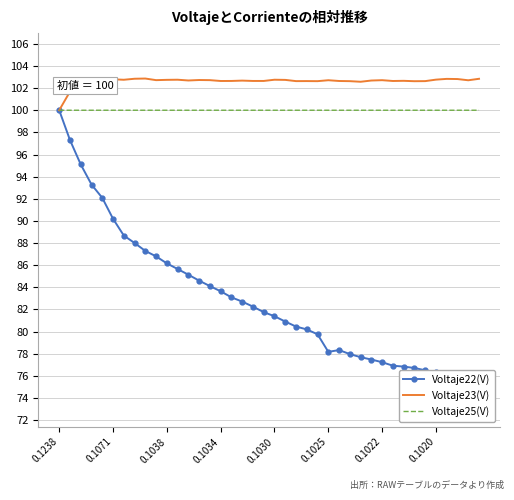

What is the minimum value for Voltaje23(V)?

100.0